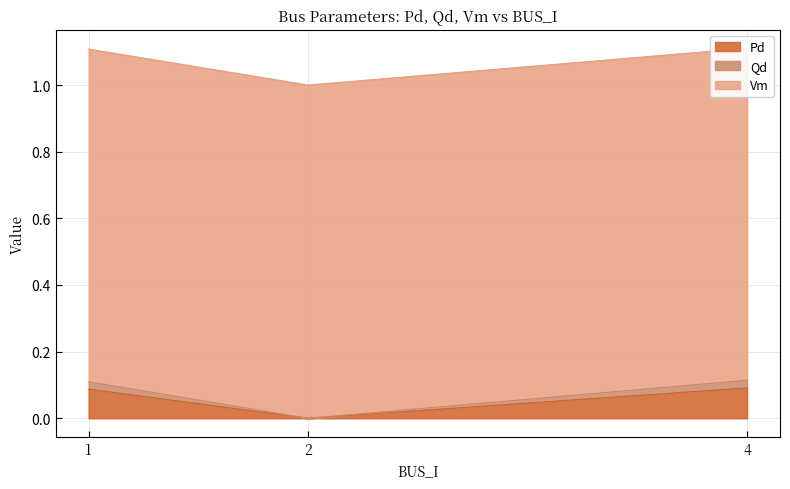

Is it true that Qd equals 0.1 at 4?

True